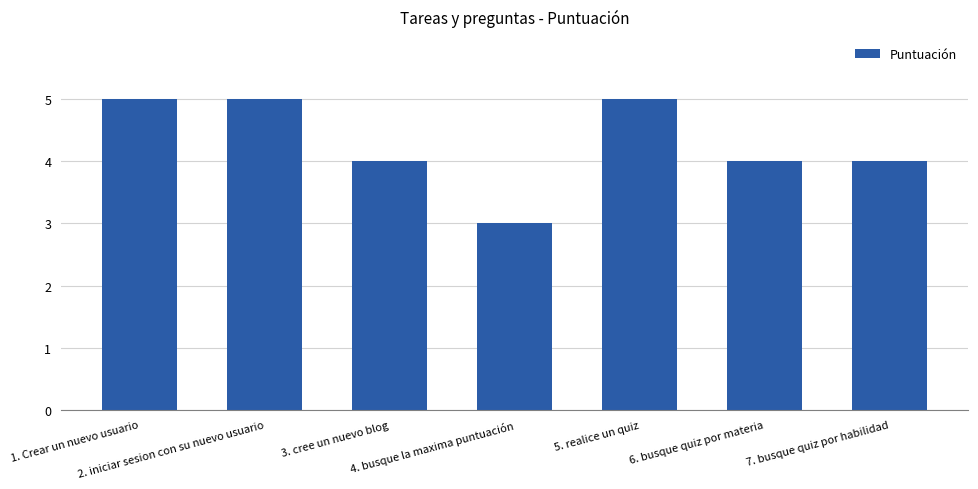

What is the label of the 3rd bar from the left?

3. cree un nuevo blog